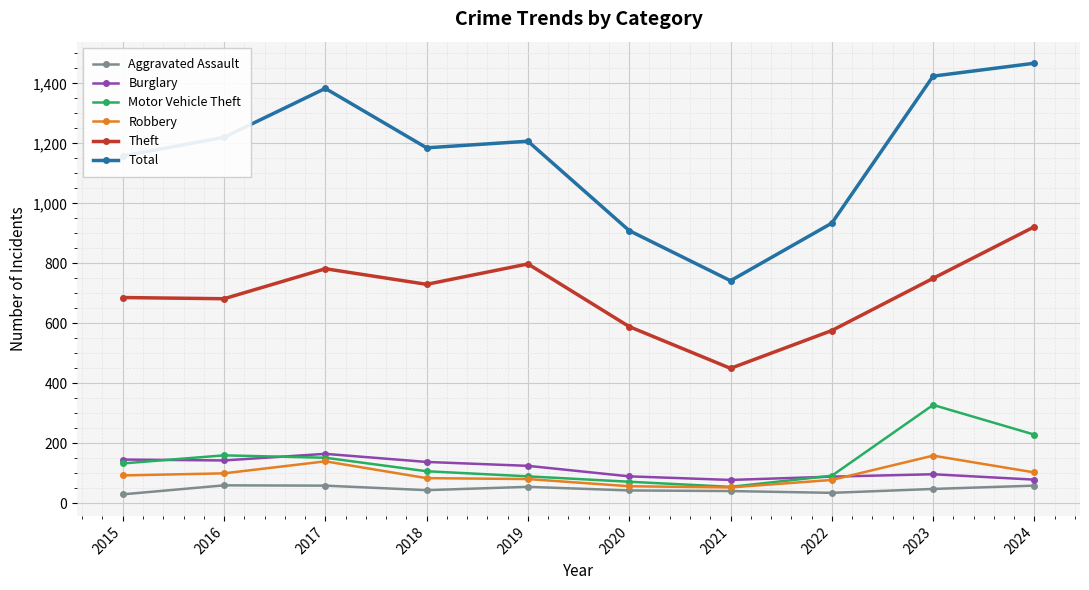

Is the value of Total at 2021 greater than the value of Aggravated Assault at 2017?

Yes